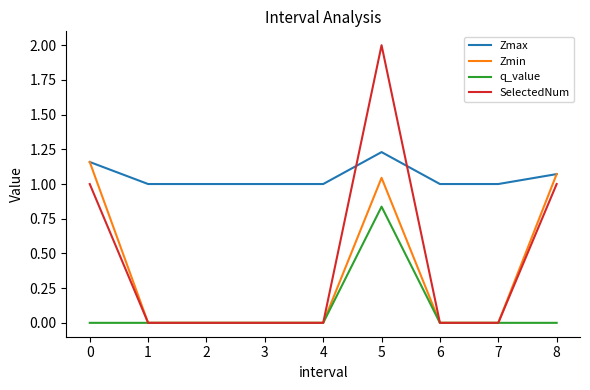

Which category has the highest value in the q_value series?

5